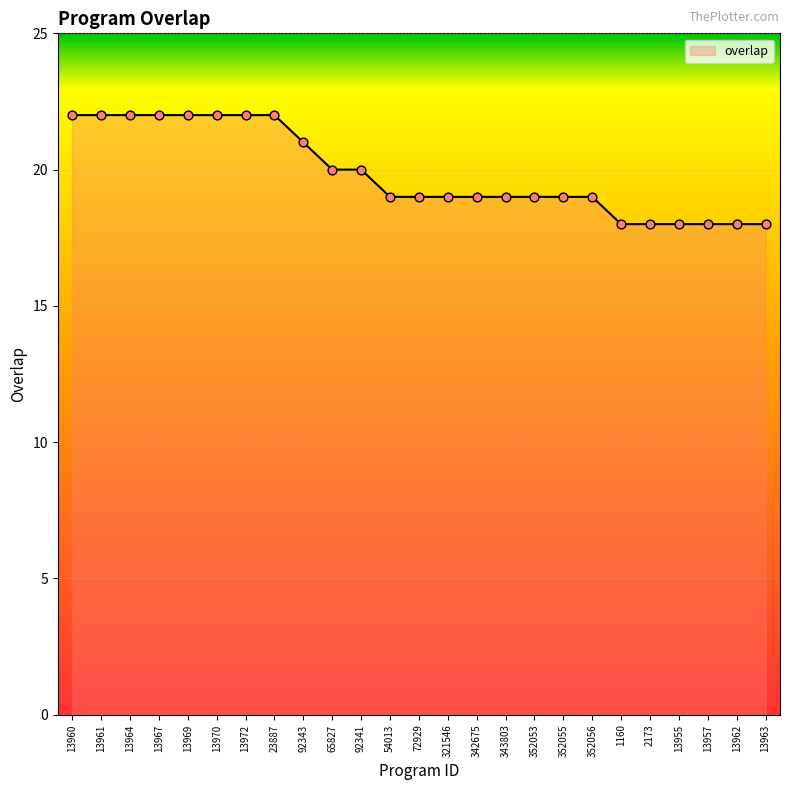

Between 352053 and 13964, which is larger?

13964